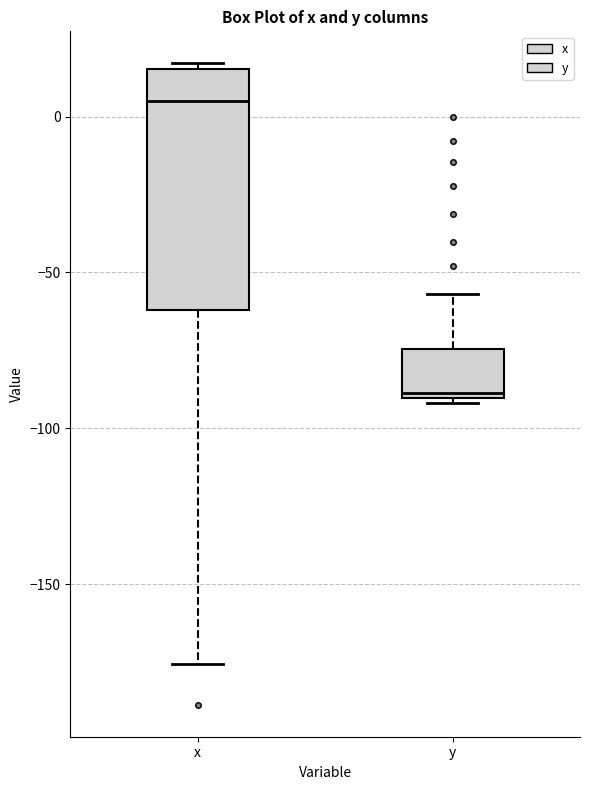

Reading left to right, transcribe this box plot: for each box, give where its median line is, the range the box spans, and where its two whiskers end, as read against the y-axis. The values are not printed on the chart, so give them approximately, as read against the axis.

x: median 5, box -60 to 15, whiskers -175 to 15 (just above the box's upper edge)
y: median -90 (just above the box's lower edge), box -90 to -75, whiskers -90 (just below the box's lower edge) to -55